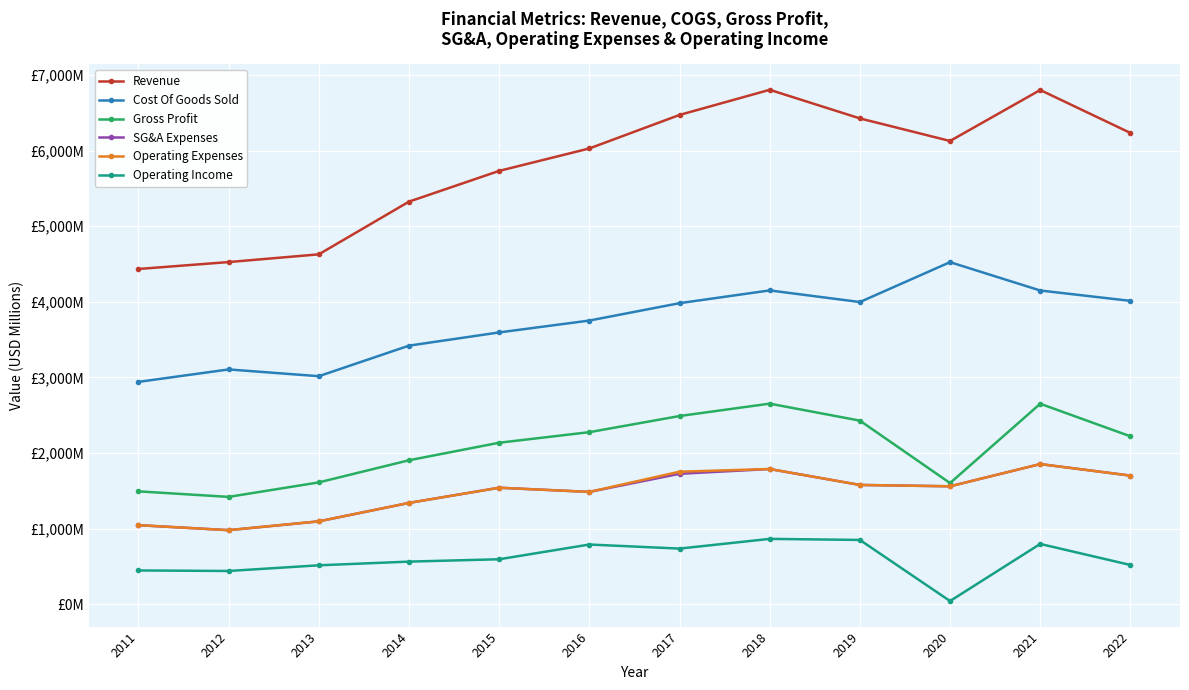

What are all the series names shown in the legend?

Revenue, Cost Of Goods Sold, Gross Profit, SG&A Expenses, Operating Expenses, Operating Income